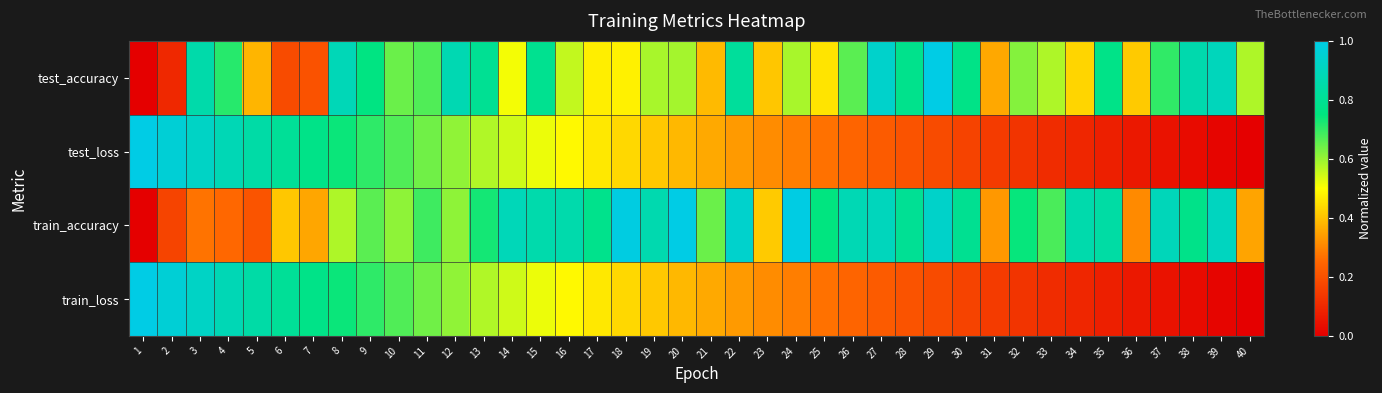

List the series in order of their peak value, lowest first.

test_accuracy, test_loss, train_accuracy, train_loss